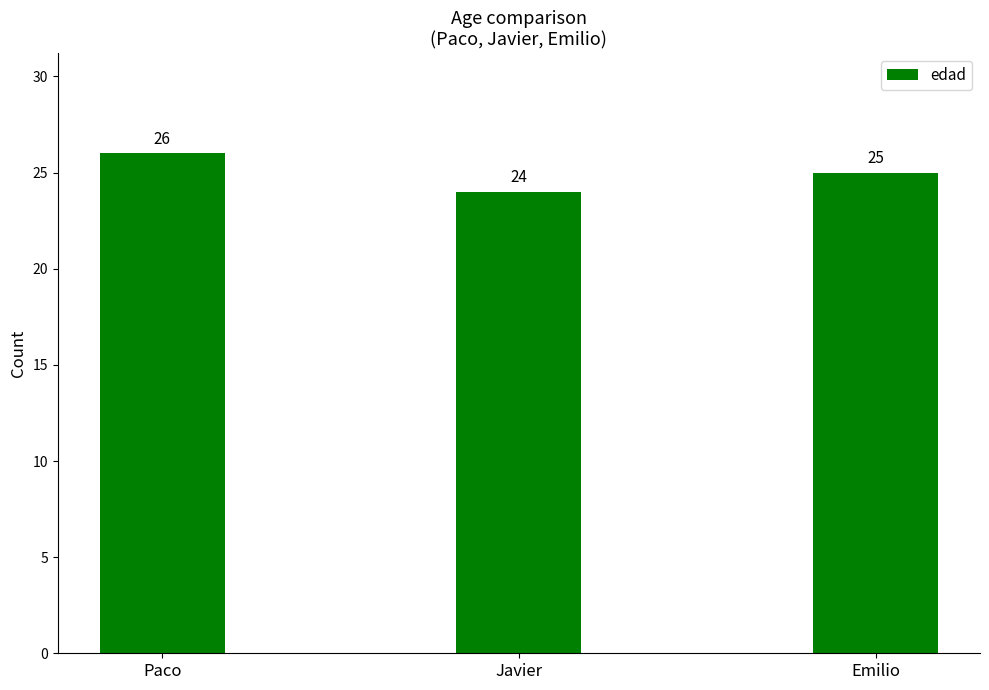

How many bars are there in total?

3